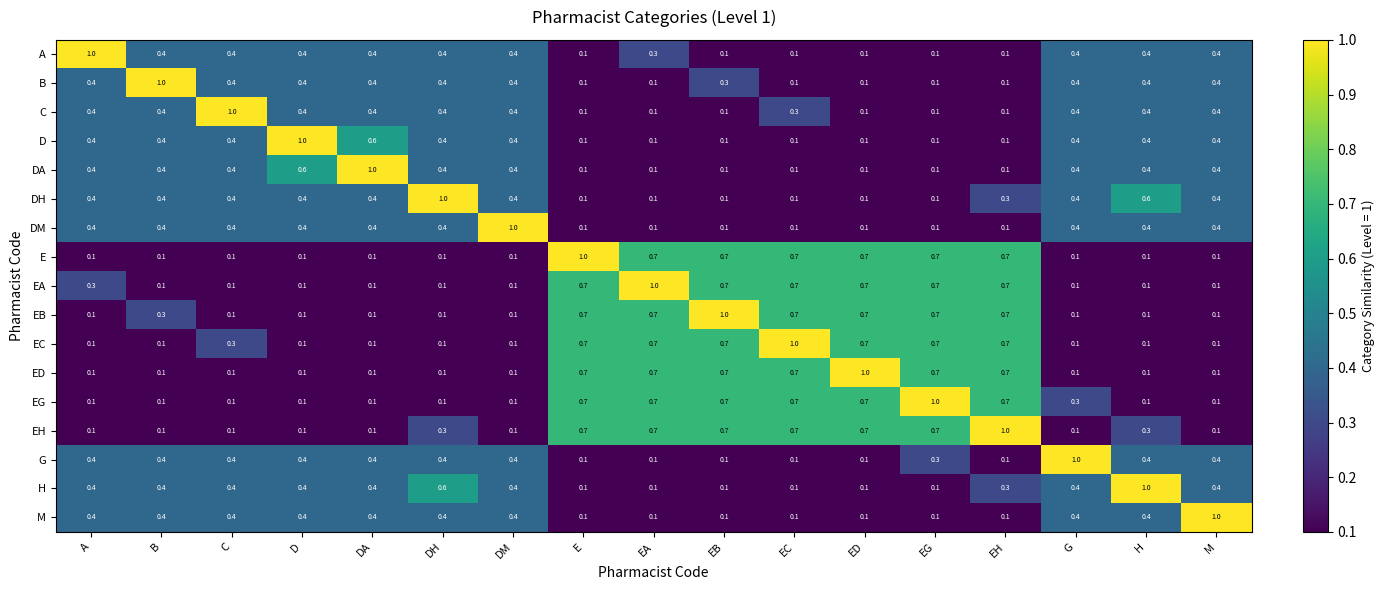

How many B values are between 0 and 1?

17